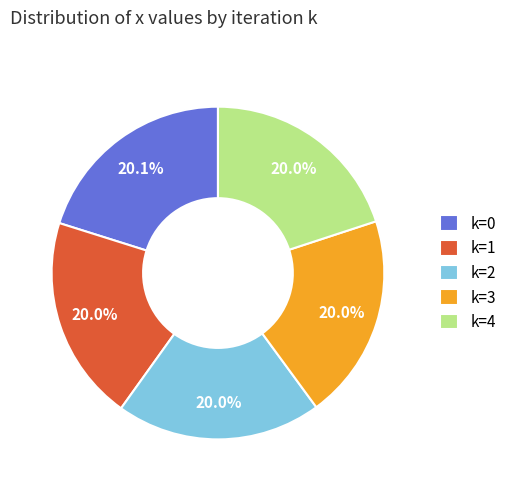

What is the ratio of the value at k=0 to the value at k=4?

1.0